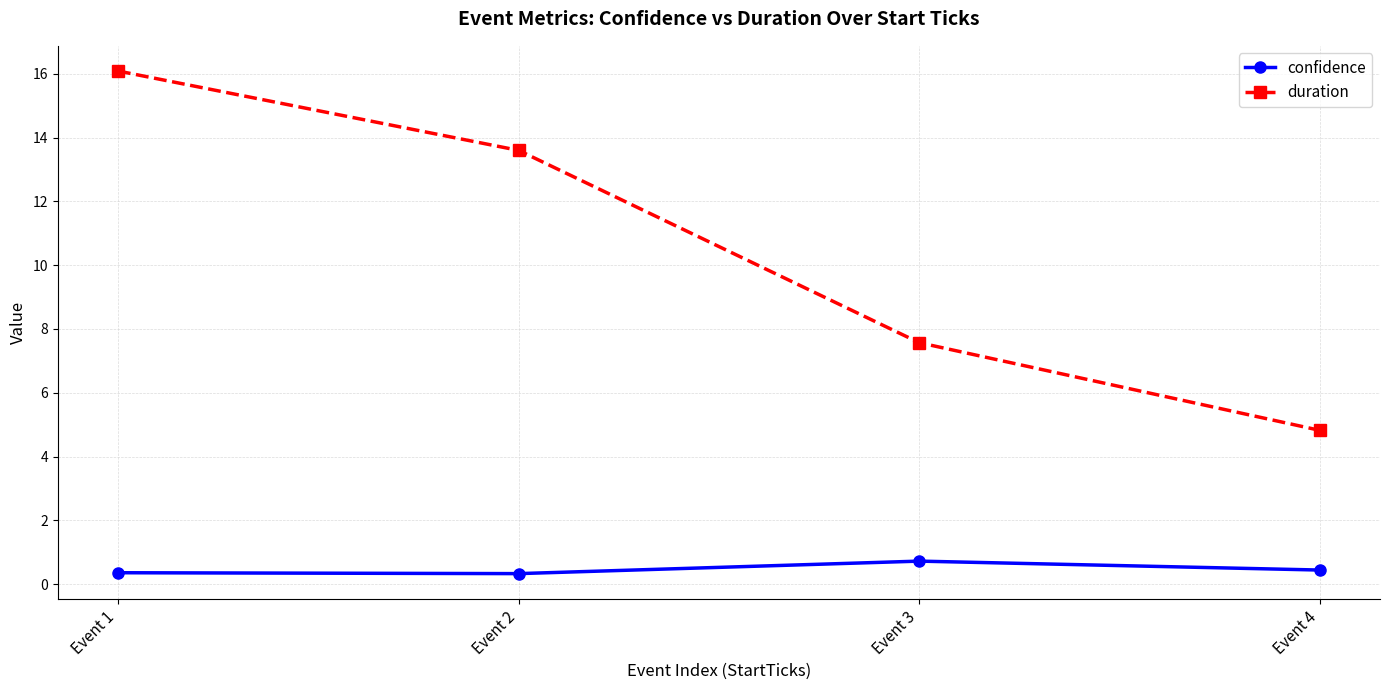

How many data points does each series have?

4